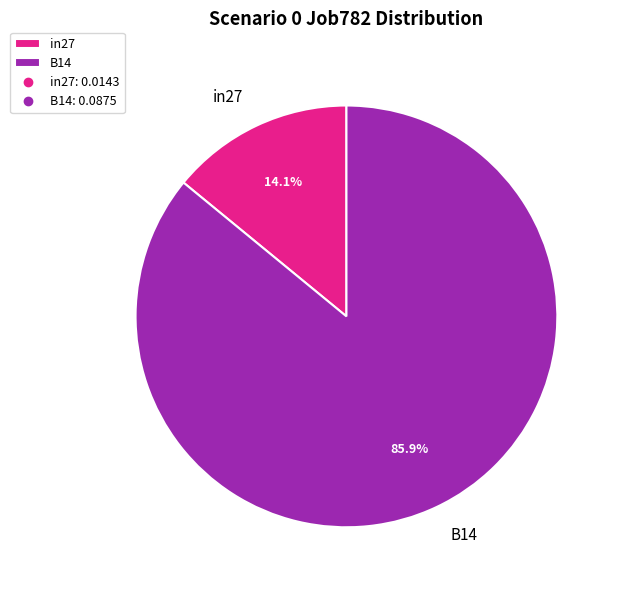

Rank the categories by value from lowest to highest.

in27, B14